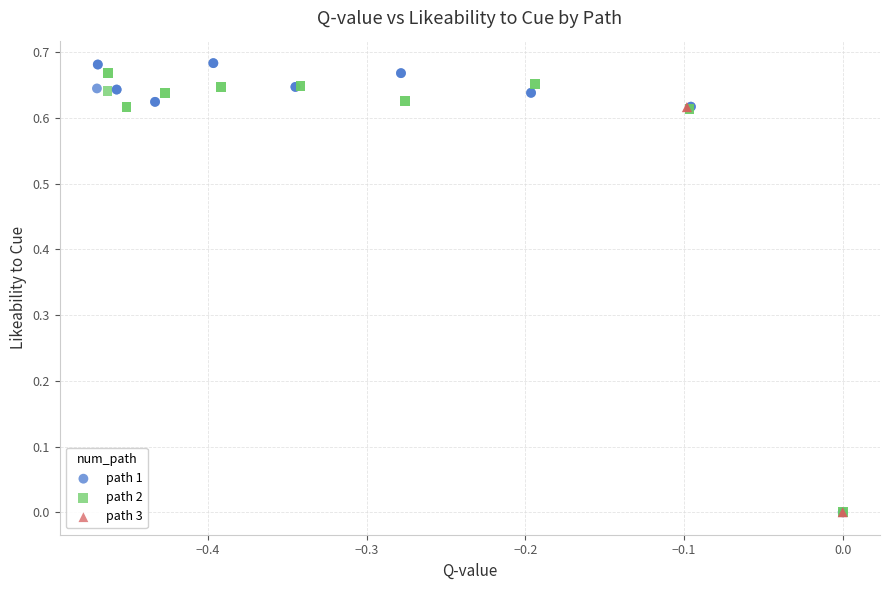

Which series has the largest Y range (max minus min)?

path 1